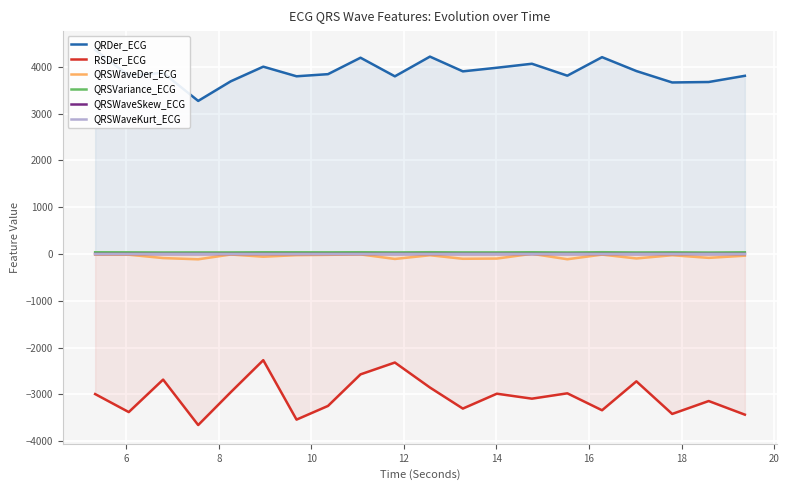

What is the maximum value for RSDer_ECG?

-2267.0